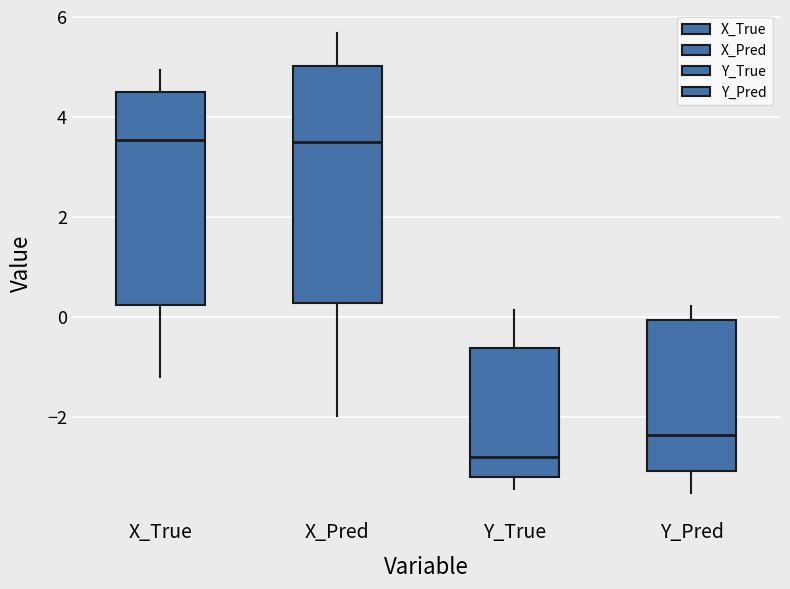

Where is the upper edge of the box for X_Pred on the y-axis? The values are not printed on the chart, so give them approximately, as read against the axis.

5.0